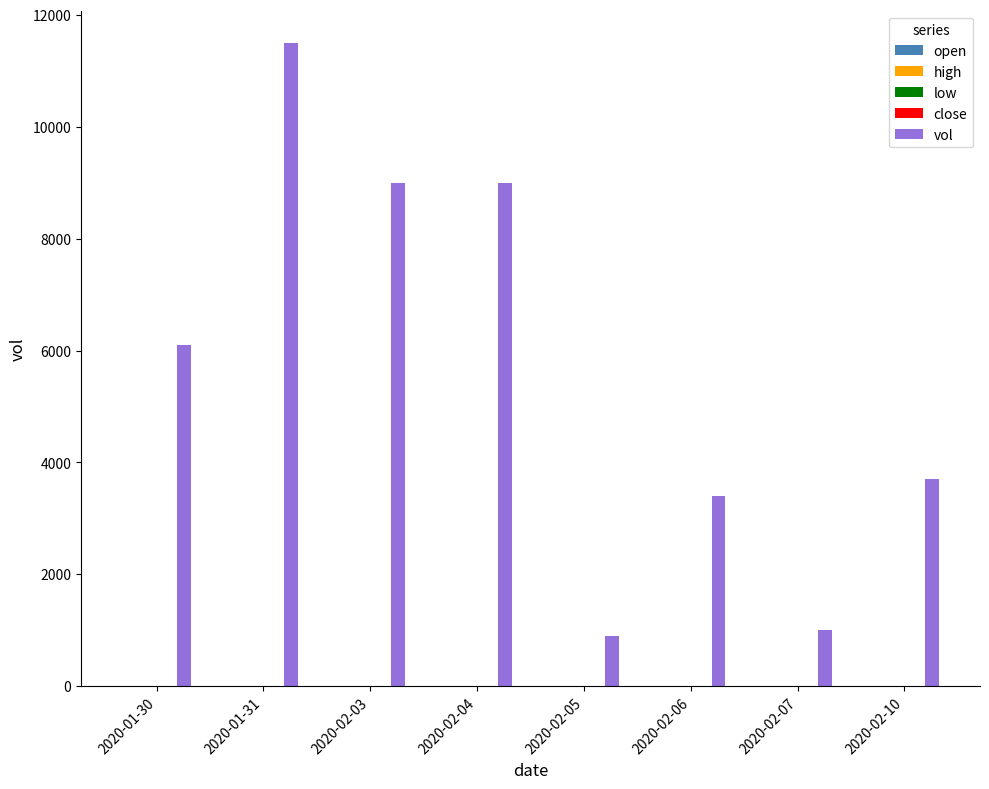

Are the bars horizontal?

No